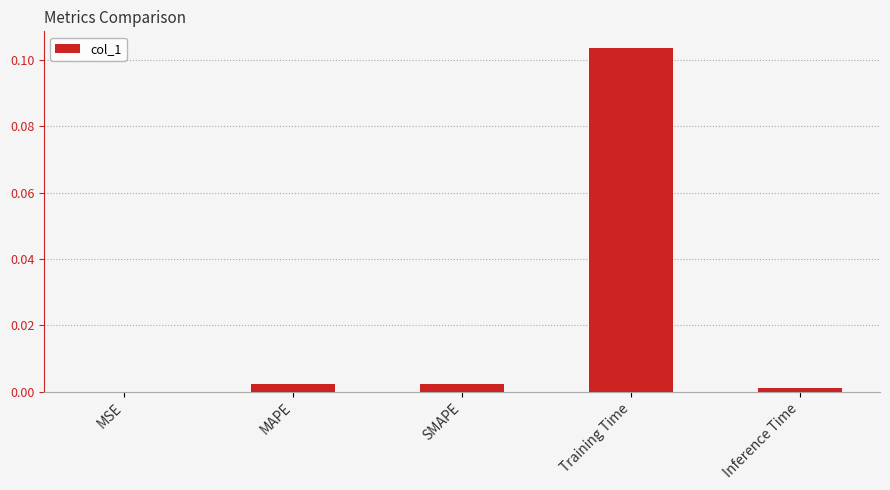

The value at Inference Time is 0.0. True or false?

True